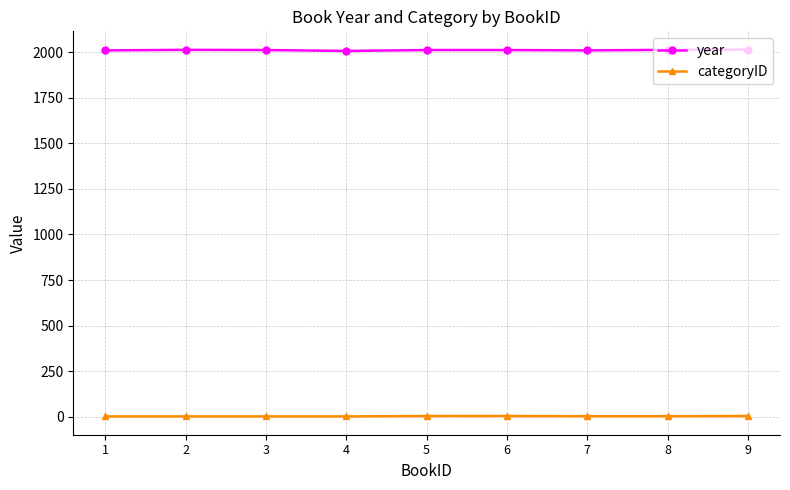

List the series in order of their overall mean, highest first.

year, categoryID